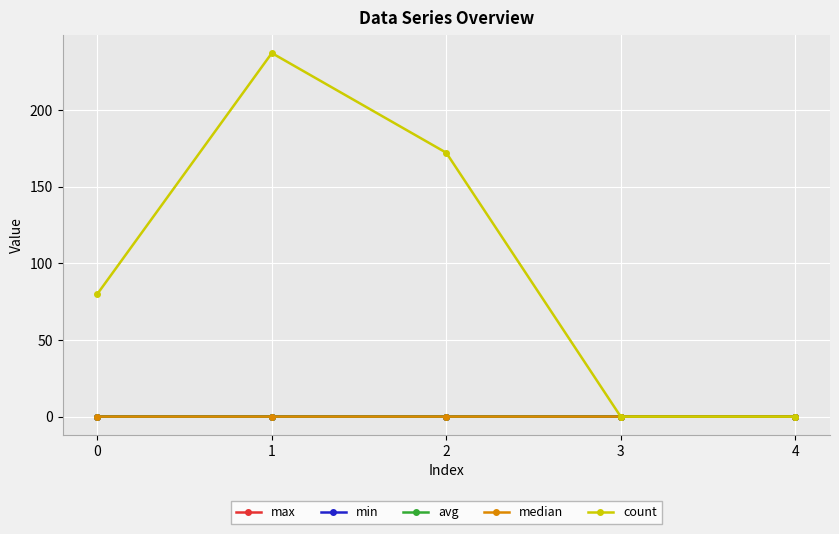

At which category does count reach its first local peak?

1